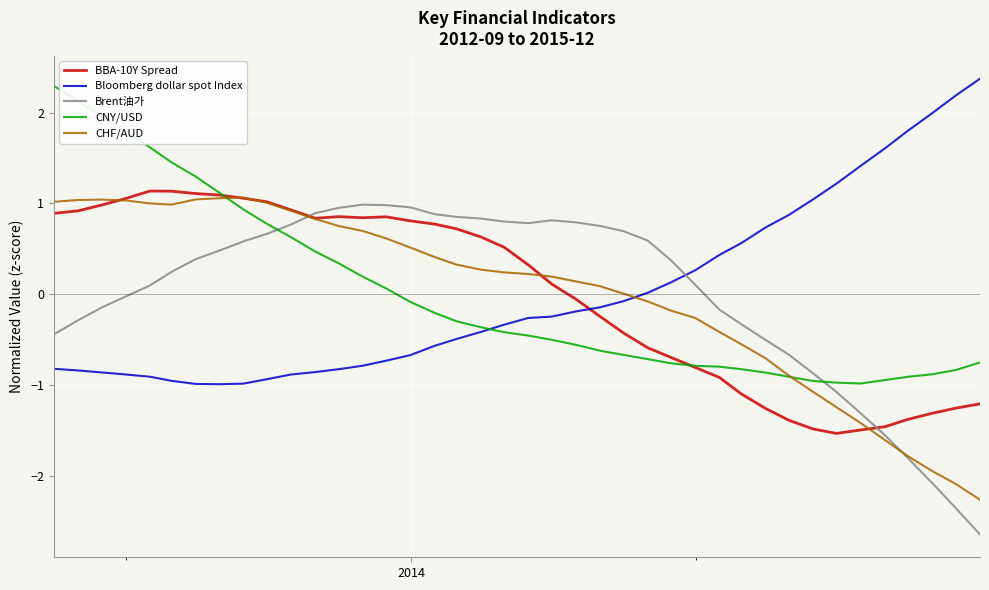

What is the greatest value displayed?

2.4